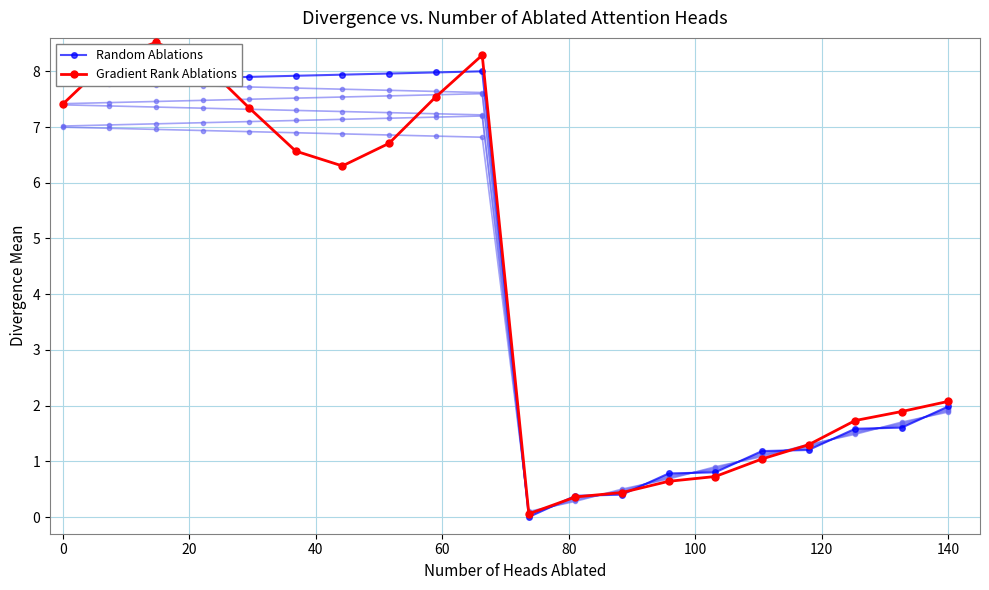

Reading left to right, extract all data points from this chart.

Random Ablations: 7.8	7.8	7.9	7.9	7.9	7.9	7.9	8.0	8.0	8.0	0.0	0.4	0.4	0.8	0.8	1.2	1.2	1.6	1.6	2.0
Gradient Rank Ablations: 7.4	8.2	8.5	8.2	7.3	6.6	6.3	6.7	7.5	8.3	0.1	0.4	0.4	0.6	0.7	1.0	1.3	1.7	1.9	2.1